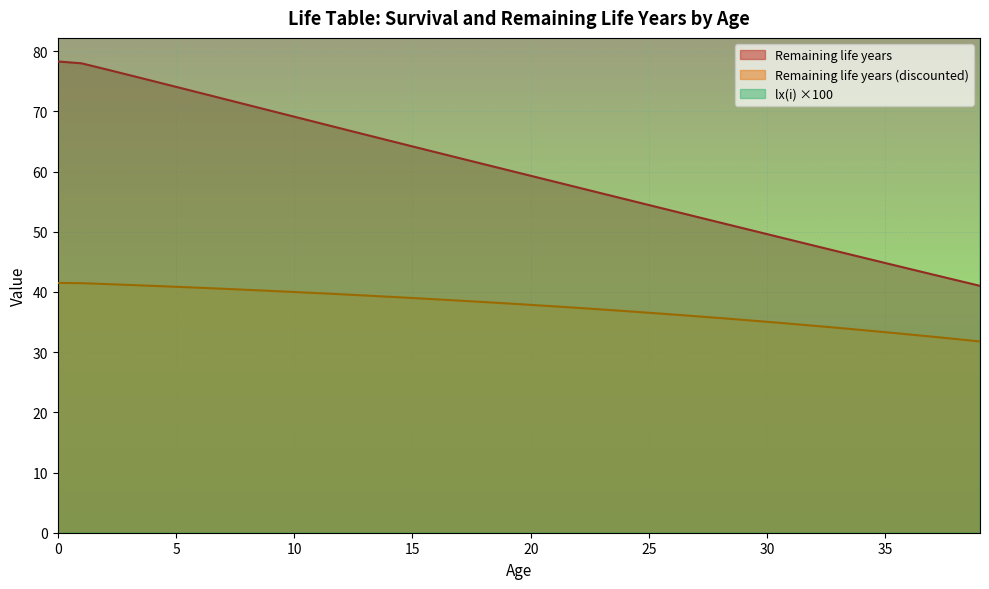

What is the minimum value shown in the chart?

31.8